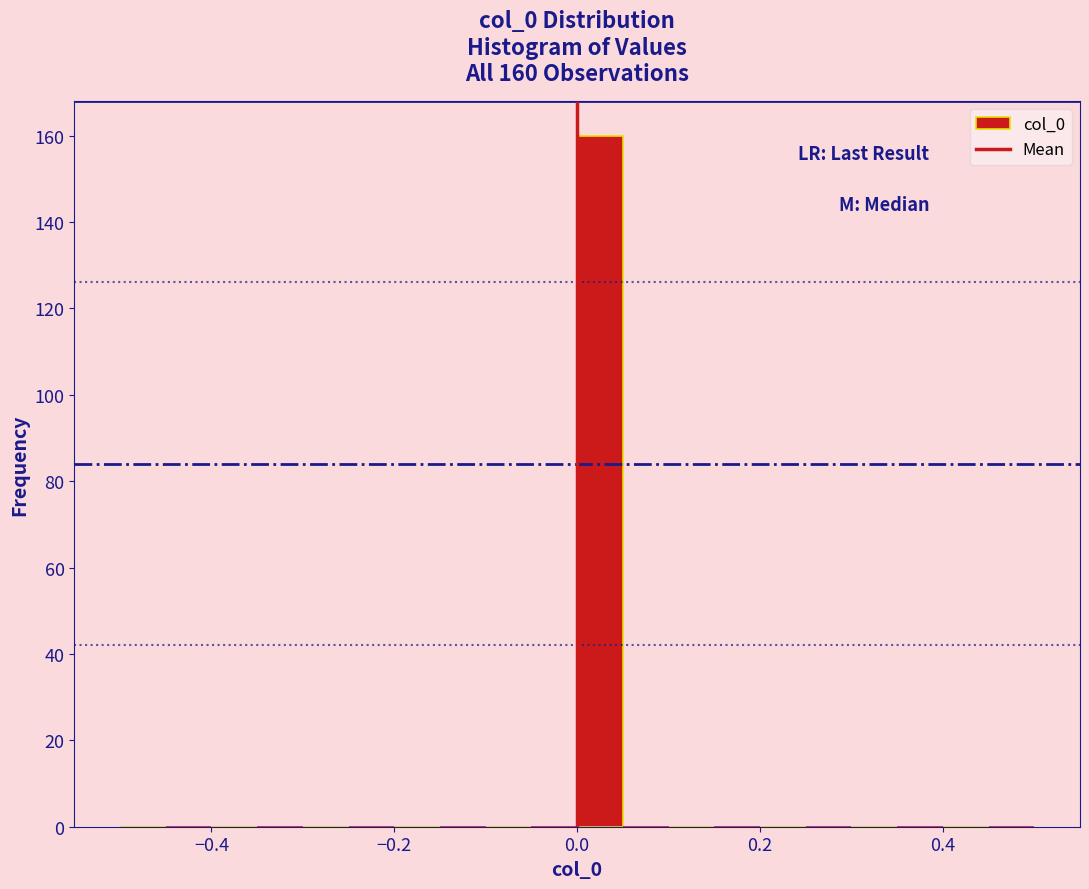

Read against the x-axis, roughly where is the centre of the tallest bar?

0.02